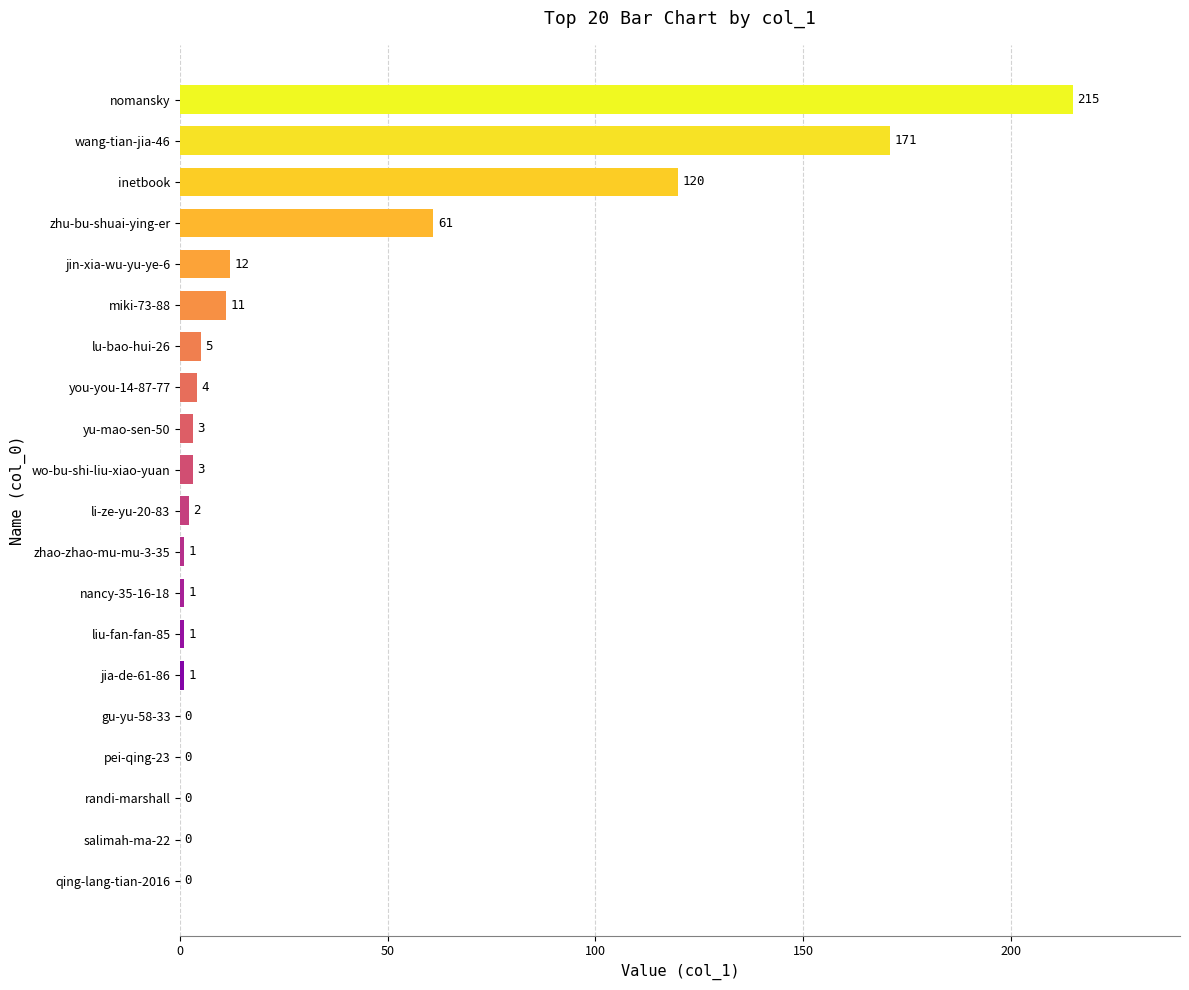

What is the sum of the values at zhu-bu-shuai-ying-er and jia-de-61-86?

62